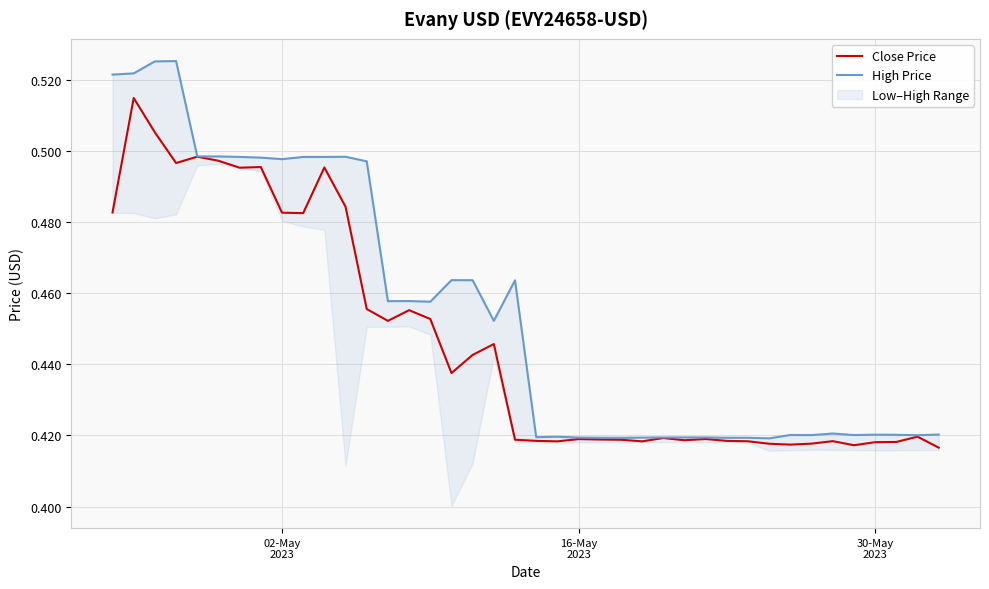

What is the smallest value displayed?

0.4